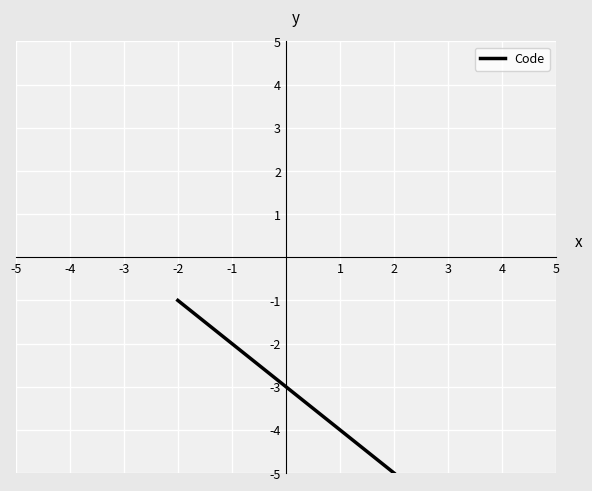

What is the minimum value shown in the chart?

-5